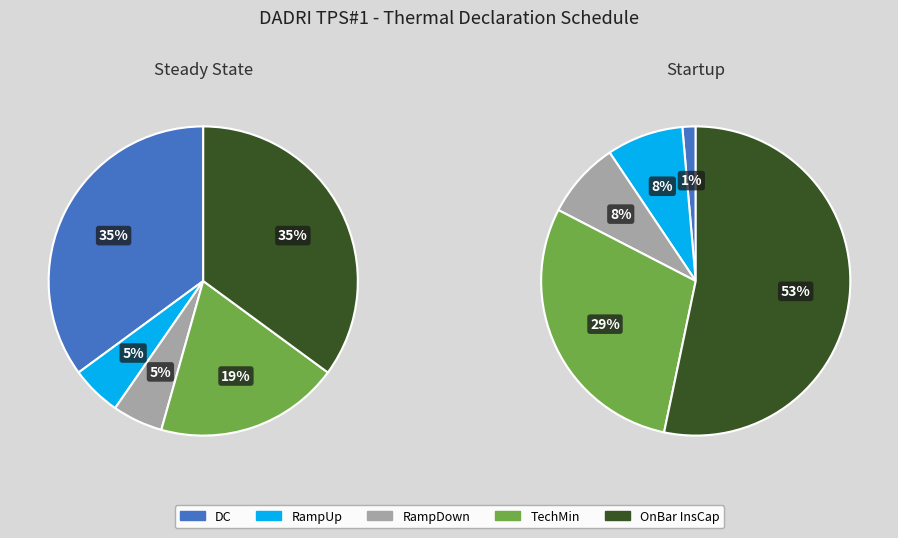

Combined, do 21 and 3 account for over 50%?

No